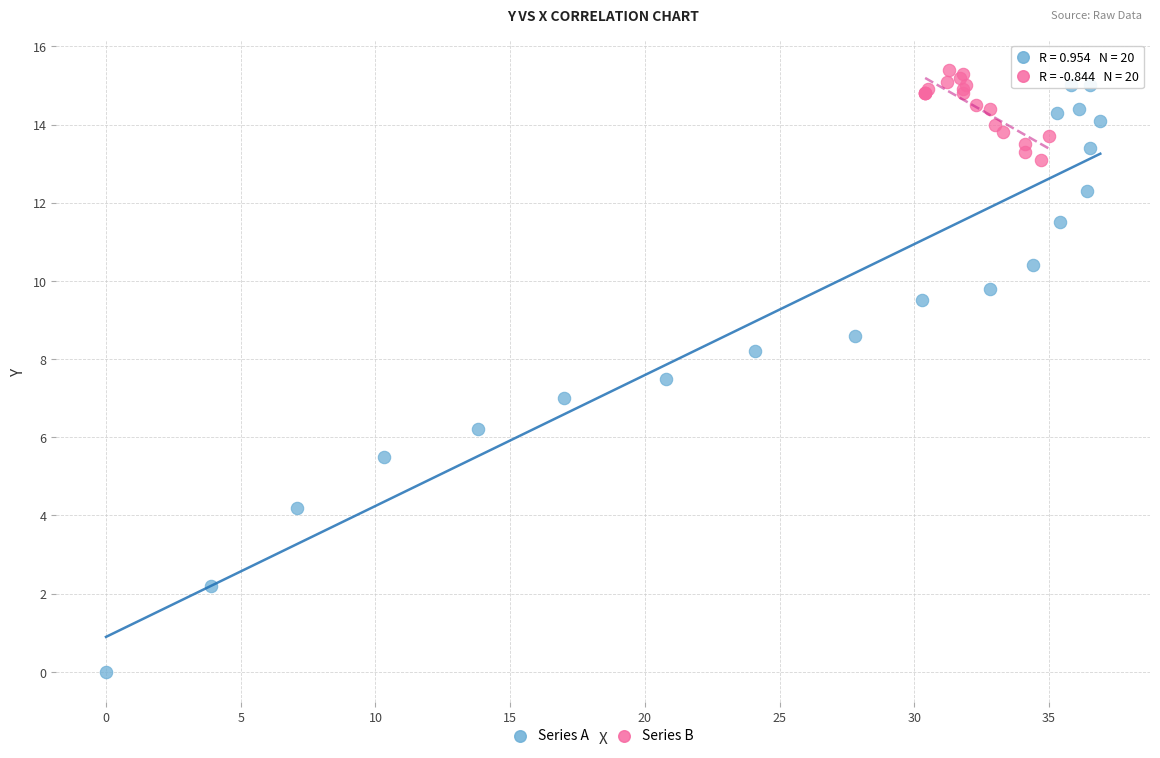

Which series reaches the minimum Y coordinate?

Series A